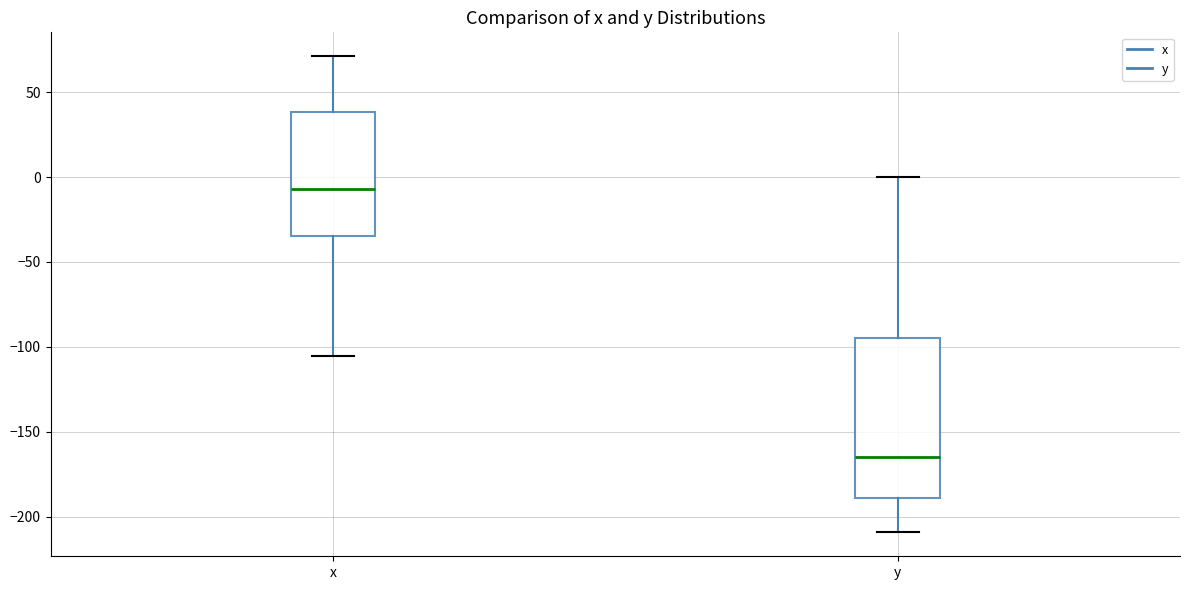

Reading left to right, read every box against the y-axis: the position of its median line, the range the box covers, and the ends of its whiskers. The values are not printed on the chart, so give them approximately, as read against the axis.

x: median -5, box -35 to 40, whiskers -105 to 70
y: median -165, box -190 to -95, whiskers -210 to 0